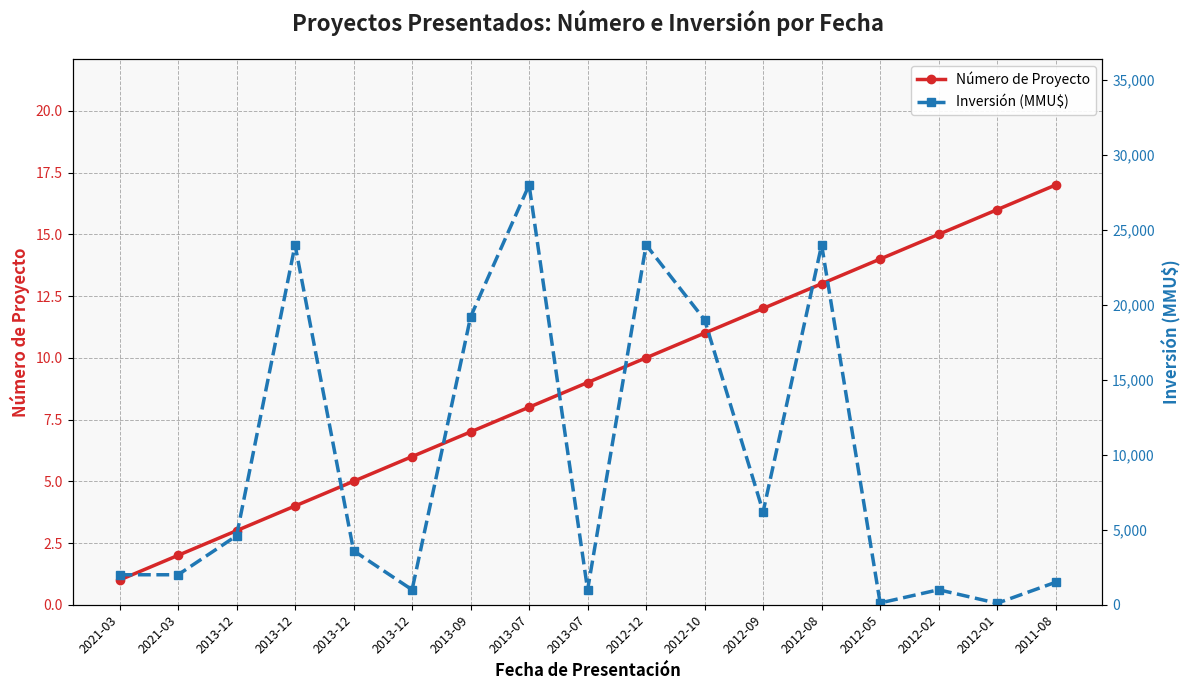

At which label does Número de Proyecto reach its peak?

2011-08